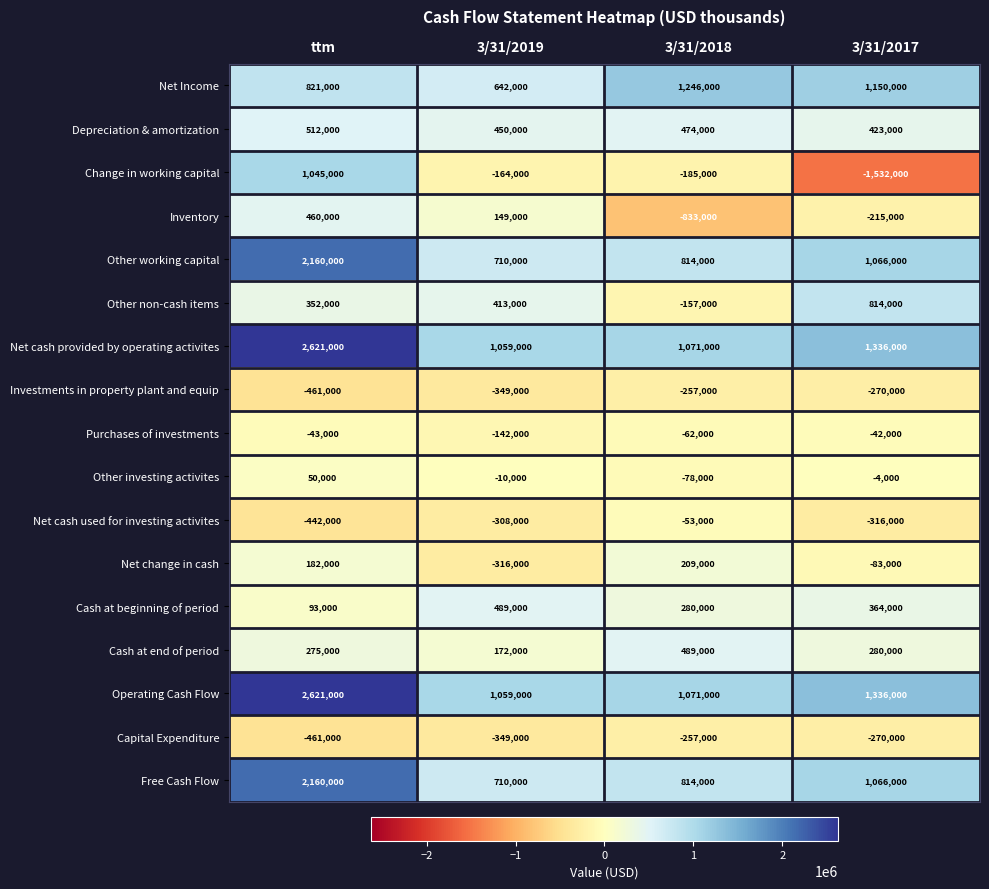

At which category does the chart reach its minimum across all series?

3/31/2017